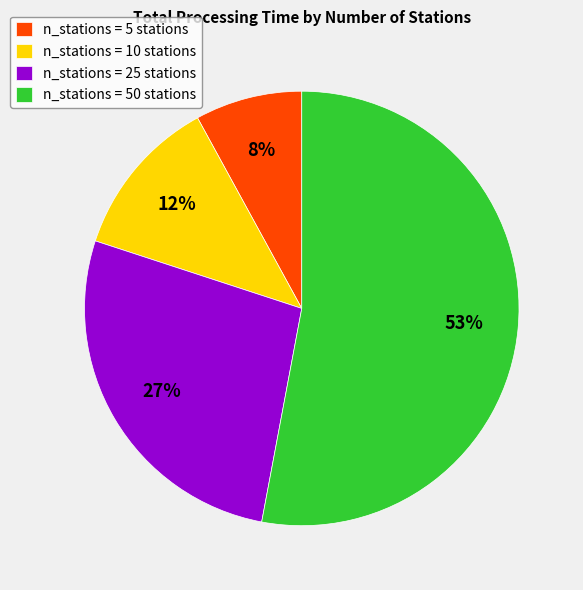

Is there a majority slice in this chart?

Yes